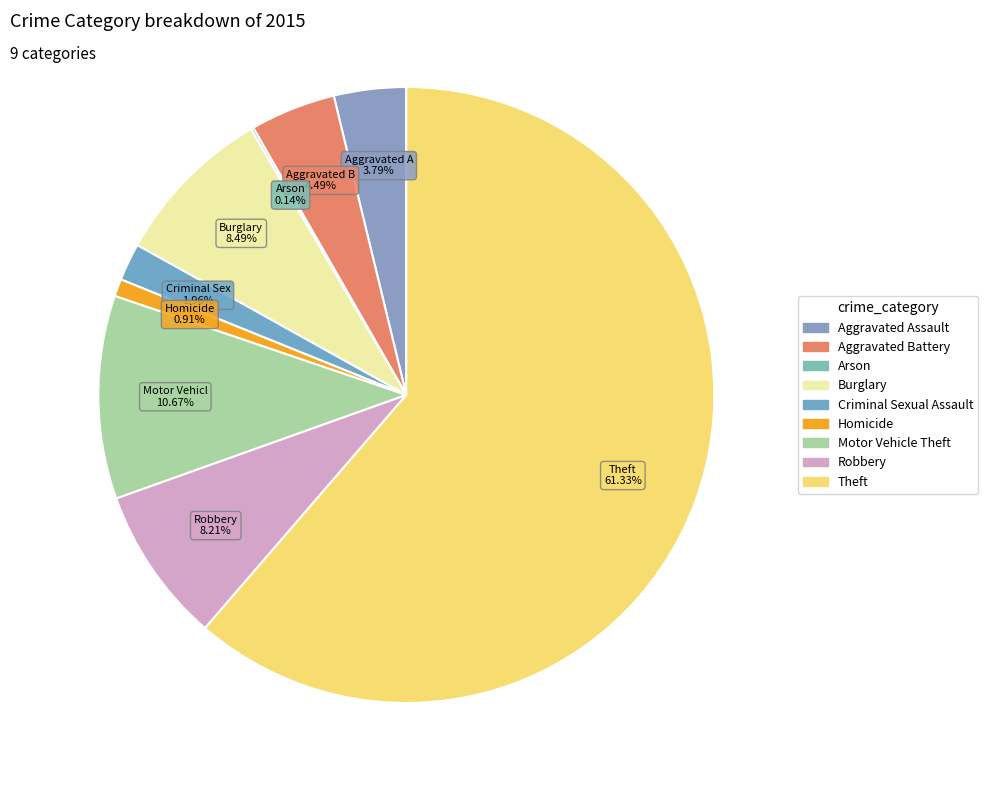

To the nearest percent, what is the combined percentage of Arson and Robbery?

8%